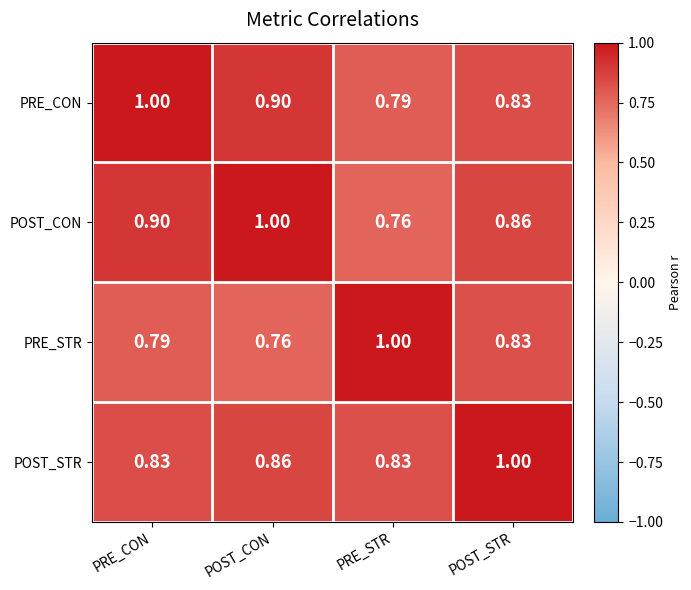

At how many categories does at least one series exceed 0?

4